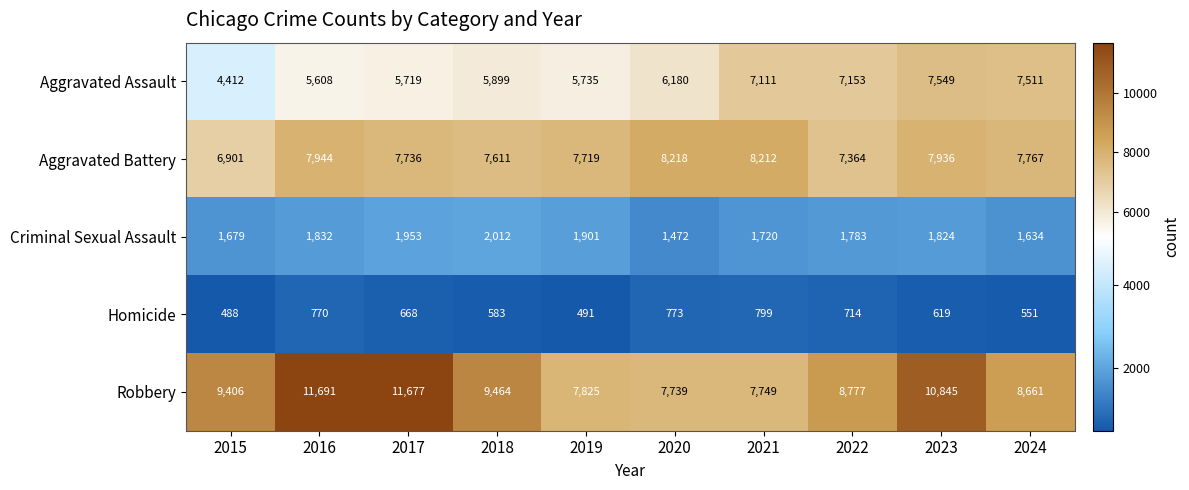

What is the spread (max minus min) of values at 2020?

7445